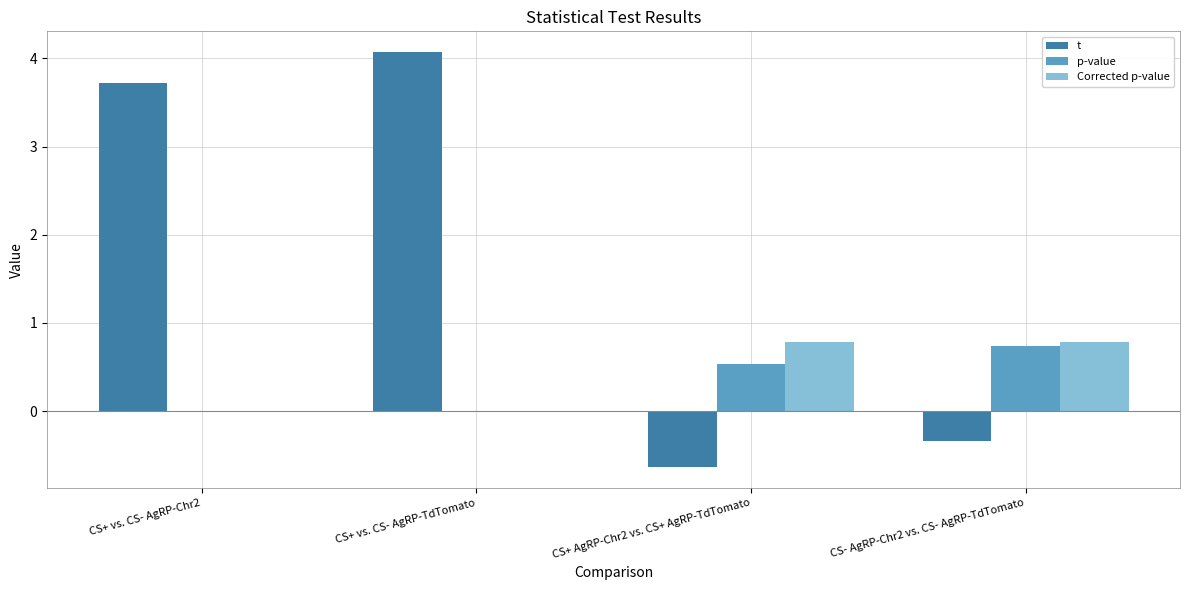

What is the maximum value shown in the chart?

4.1